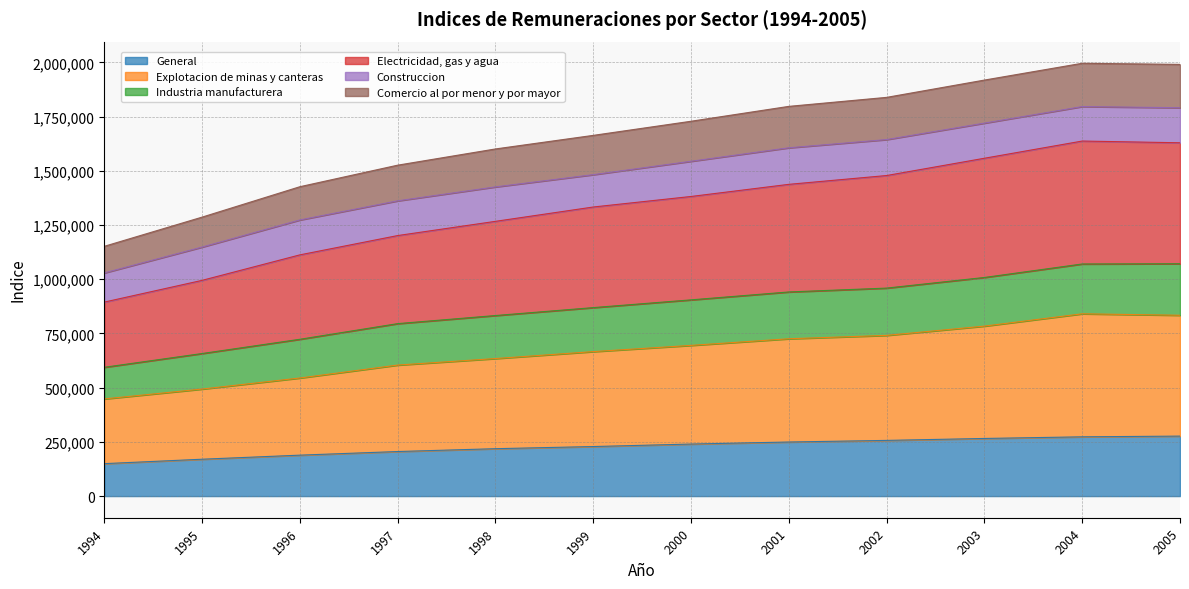

The value of General at 2002 is 256899. True or false?

True